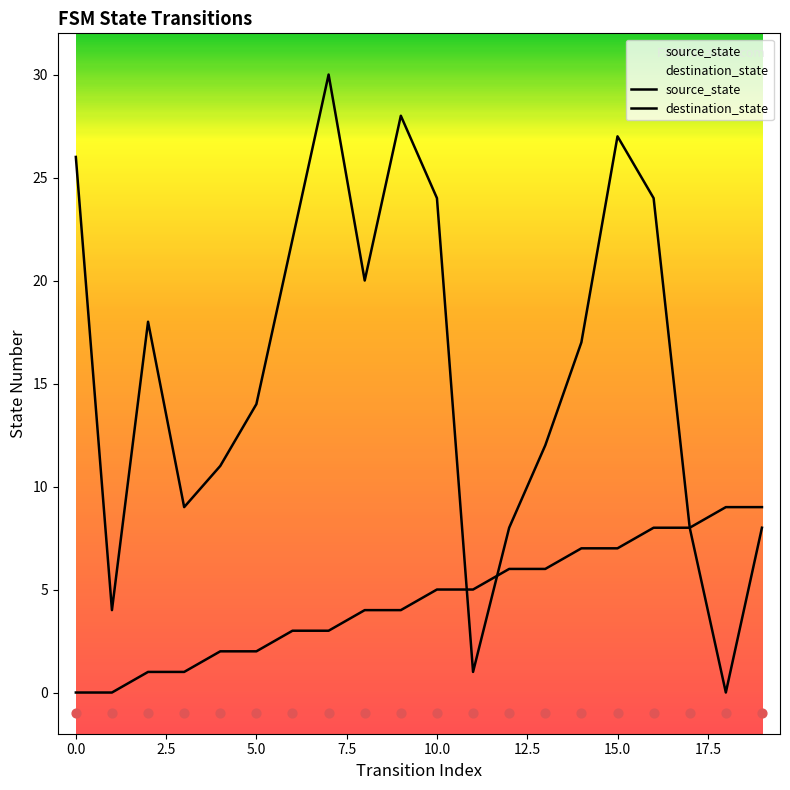

Which series reaches the maximum Y coordinate?

destination_state